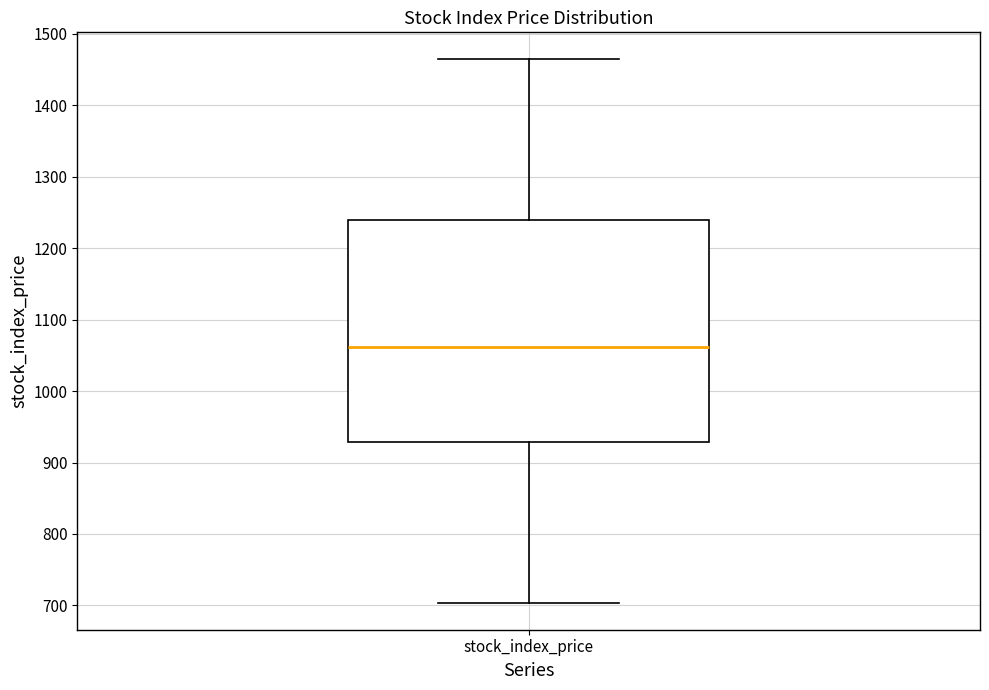

Transcribe this box plot: give where the median line is, the range the box spans, and where the two whiskers end, as read against the y-axis. The values are not printed on the chart, so give them approximately, as read against the axis.

median 1060, box 930 to 1240, whiskers 700 to 1460